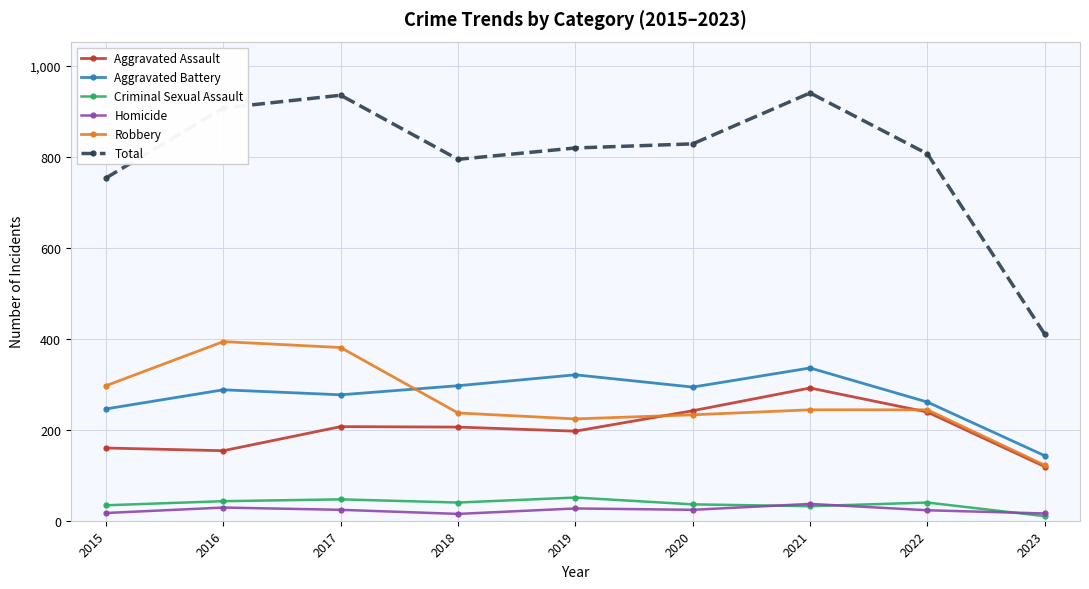

In Aggravated Assault, how many points are higher than both neighbors (excluding endpoints)?

2